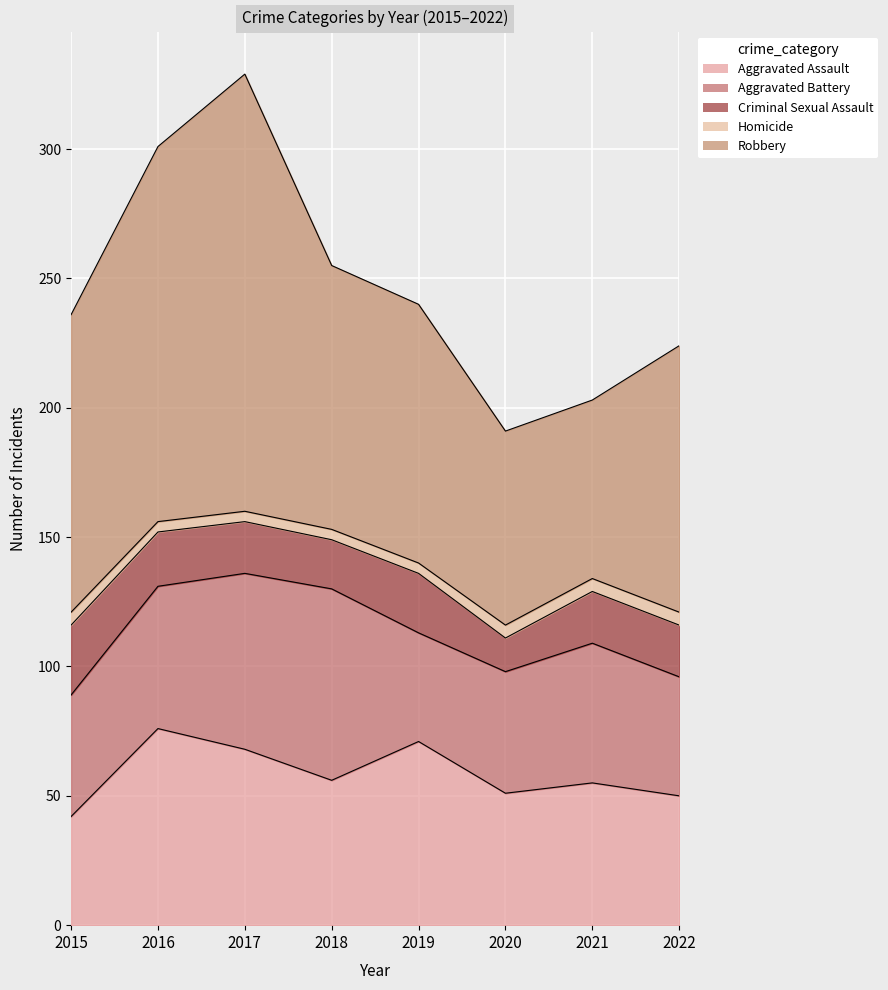

At which category does Aggravated Battery reach its first local valley?

2019